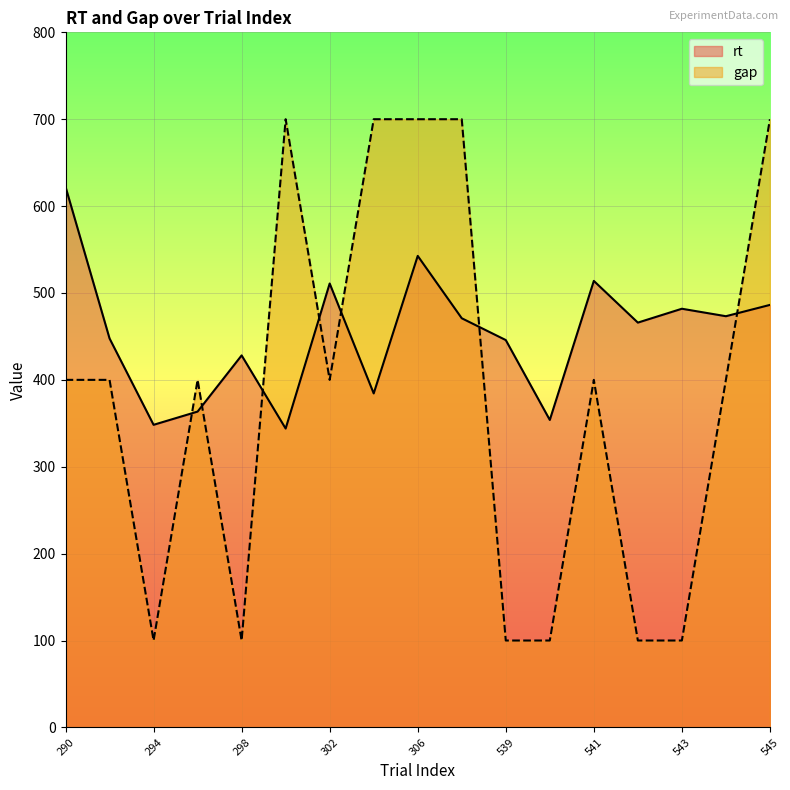

Reading right to left, transcribe all the data shown in this chart.

rt: 486.3	473.3	481.9	465.9	513.9	353.9	445.8	470.9	542.7	384.4	510.9	344.0	428.1	363.5	348.3	447.6	622.3
gap: 700.0	400.0	100.0	100.0	400.0	100.0	100.0	700.0	700.0	700.0	400.0	700.0	100.0	400.0	100.0	400.0	400.0